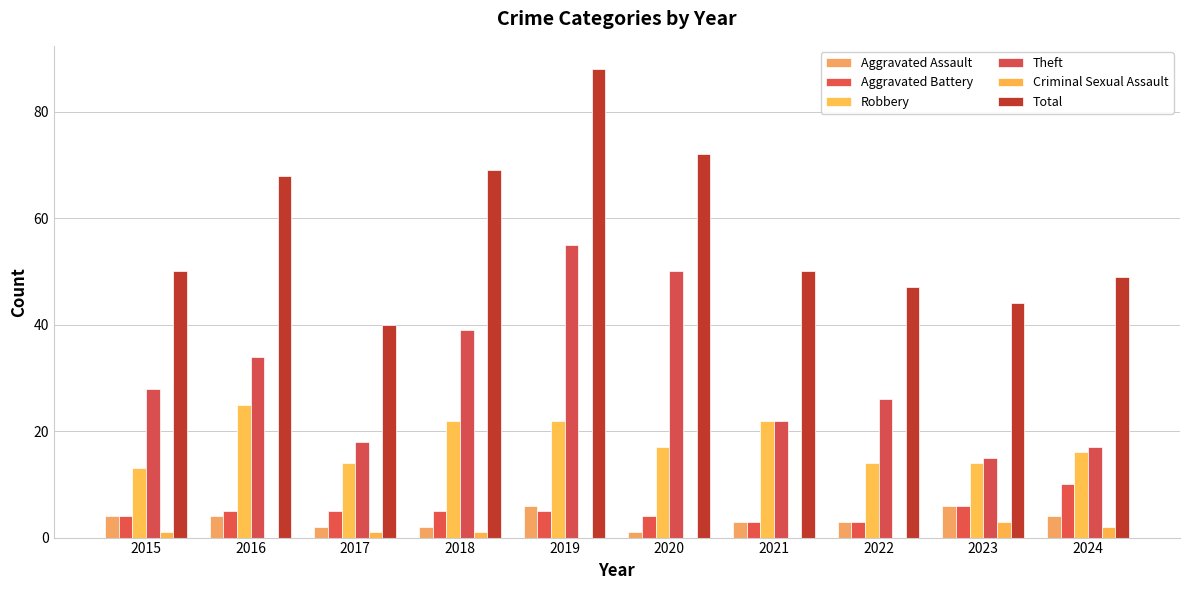

Between 2016 and 2022, which series saw the biggest shift?

Total